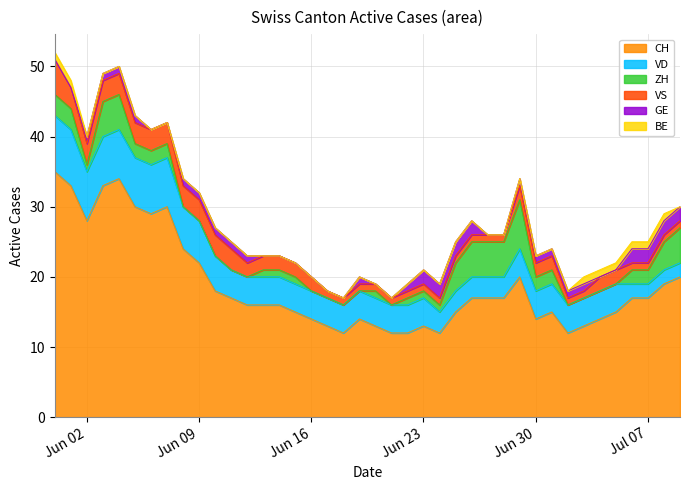

What is the value of the ZH point at the 32nd from the left?

2